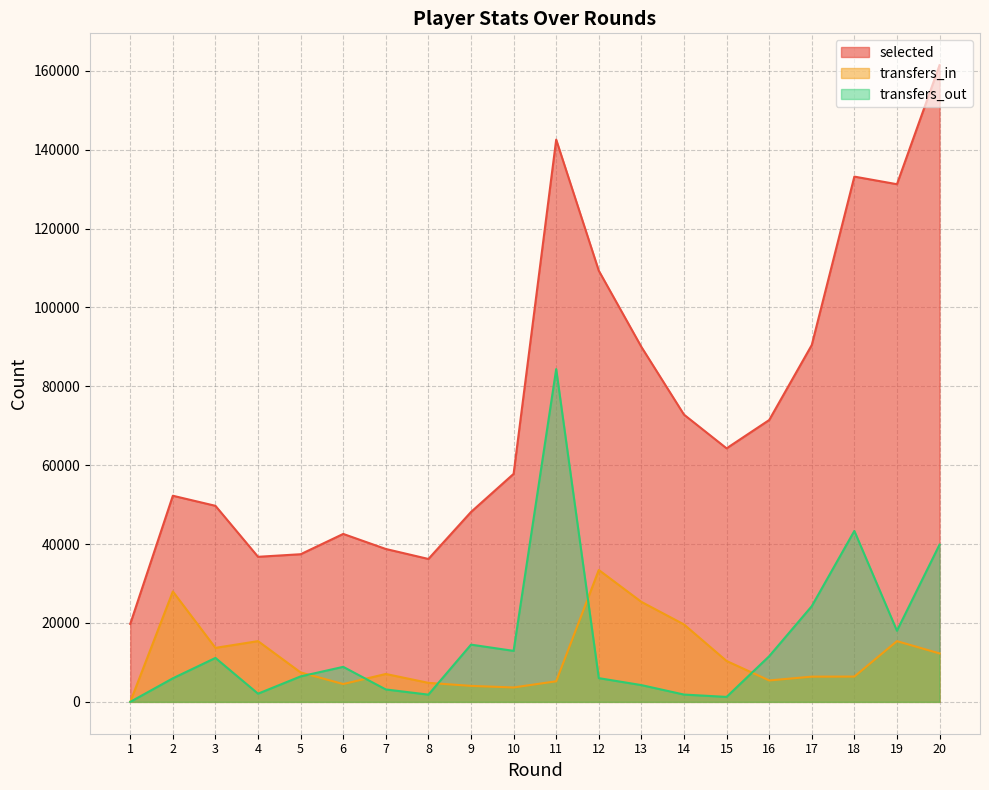

Reading left to right, list all the values displayed in this chart.

selected: 1=19770	2=52264	3=49709	4=36784	5=37437	6=42582	7=38765	8=36236	9=48147	10=57812	11=142549	12=109319	13=90001	14=72831	15=64284	16=71456	17=90473	18=133174	19=131246	20=161425
transfers_in: 1=0	2=27995	3=13695	4=15404	5=7465	6=4525	7=7076	8=4824	9=4056	10=3655	11=5223	12=33444	13=25356	14=19636	15=10370	16=5436	17=6397	18=6419	19=15400	20=12286
transfers_out: 1=0	2=5979	3=11143	4=2083	5=6463	6=8883	7=3151	8=1838	9=14514	10=12933	11=84368	12=6023	13=4256	14=1857	15=1262	16=11573	17=24266	18=43345	19=18036	20=39866